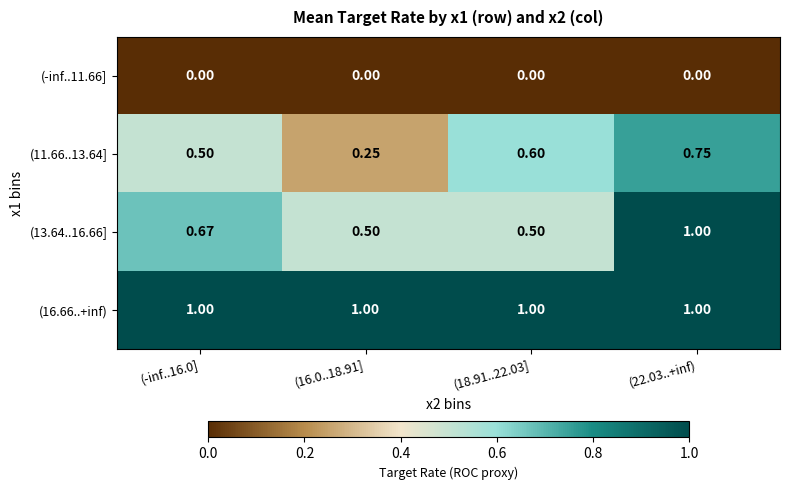

Is the value of (11.66..13.64] at (16.0..18.91] greater than the value of (-inf..11.66] at (22.03..+inf)?

Yes